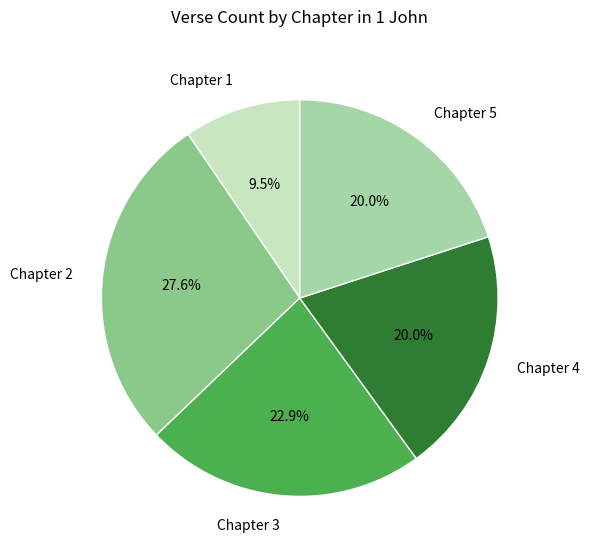

Which category has the biggest portion of the pie?

Chapter 2